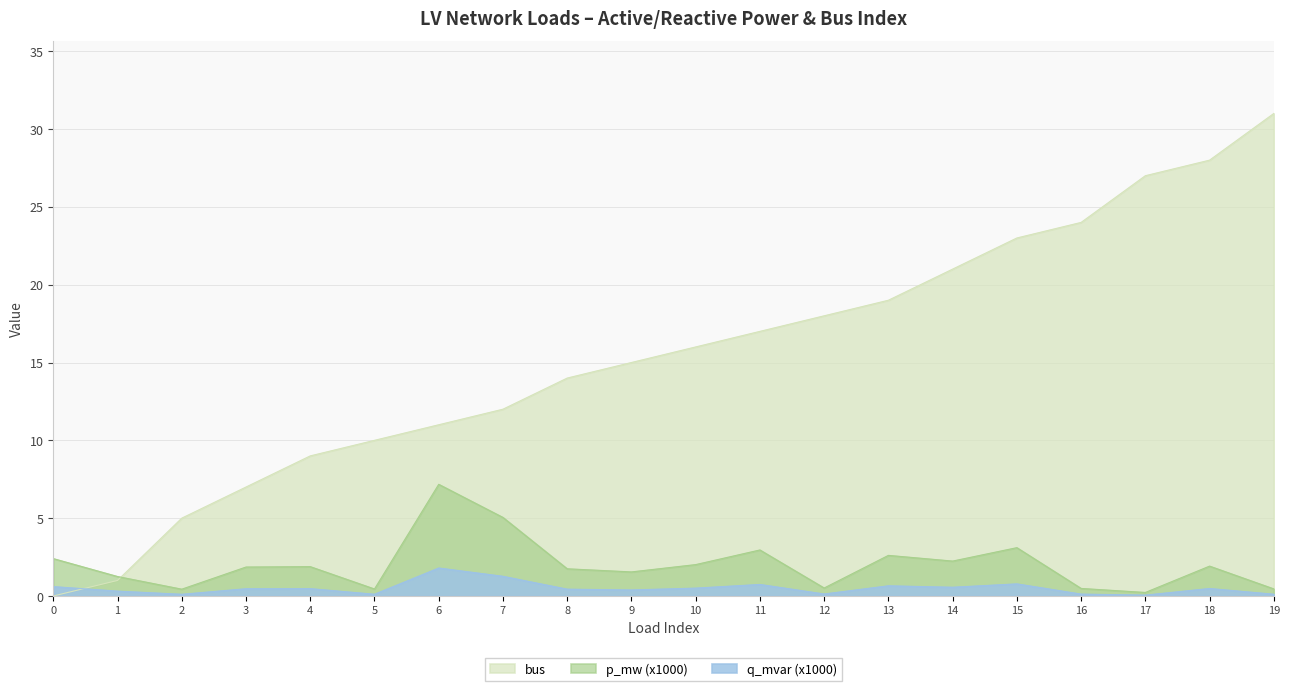

What is the value of the bus point at the 18th from the left?

27.0